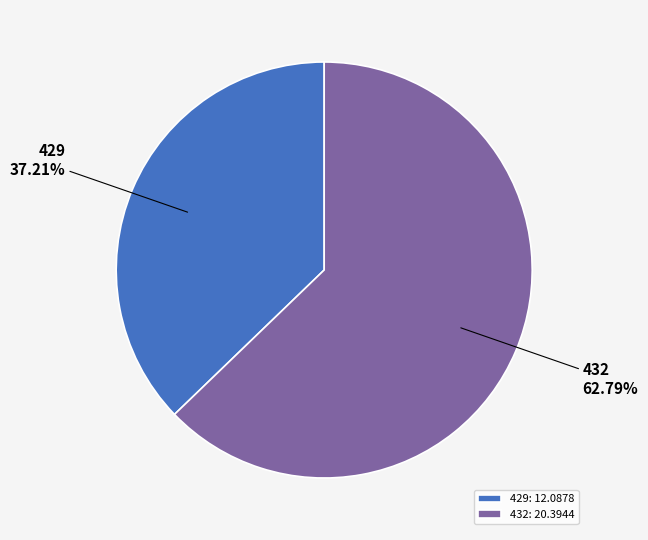

Which category has the biggest portion of the pie?

432